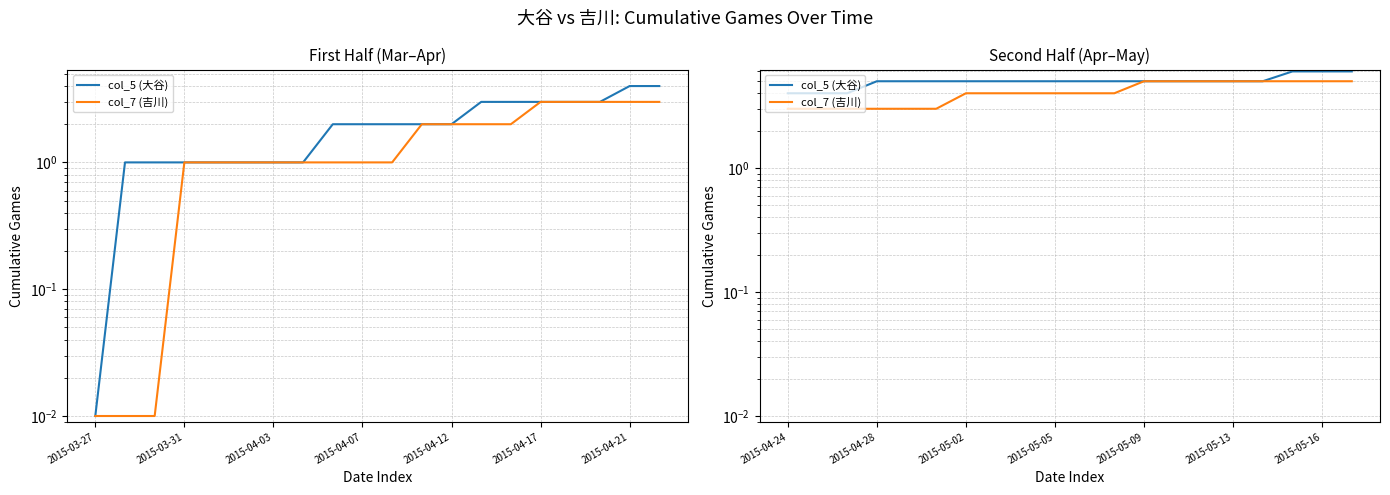

True or false: col_7 (吉川) has more than 1 interior local peaks.

False